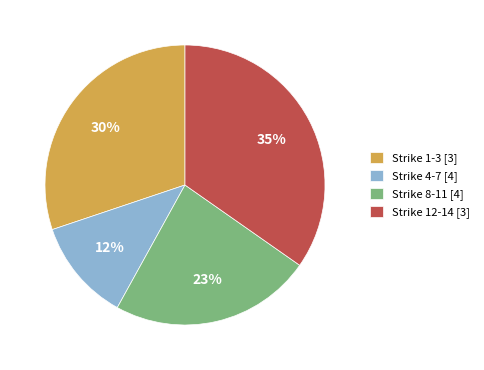

Rank the categories by value from lowest to highest.

Strike 4-7 [4], Strike 8-11 [4], Strike 1-3 [3], Strike 12-14 [3]